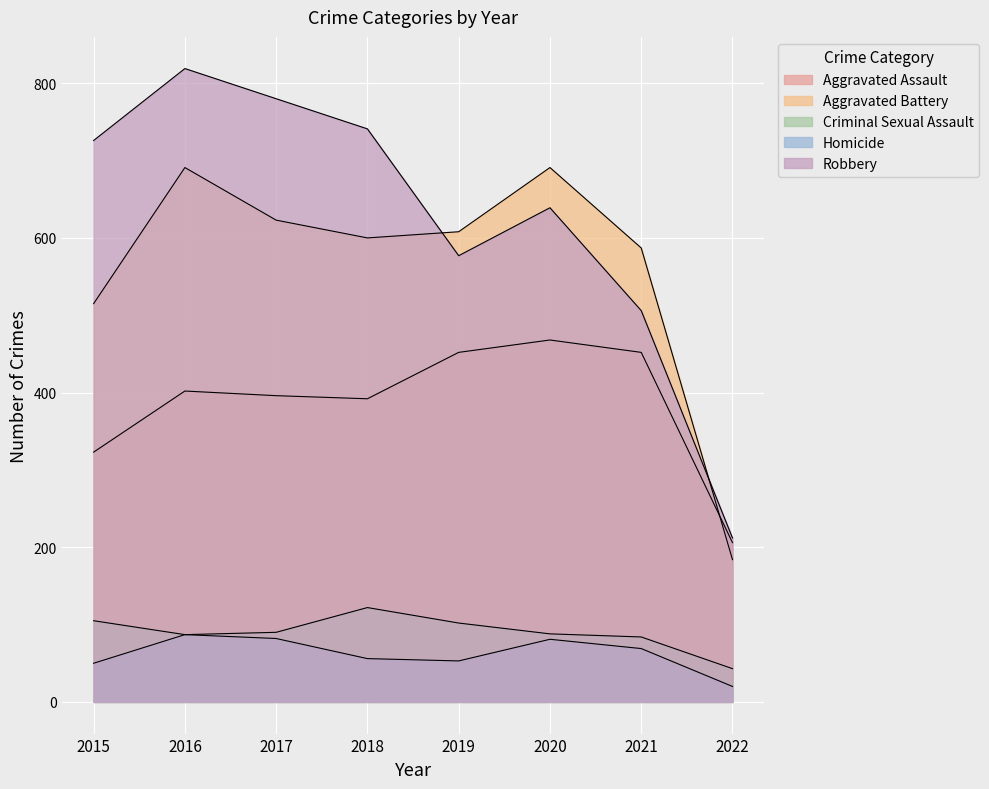

What is the sum of all Robbery values?

5000